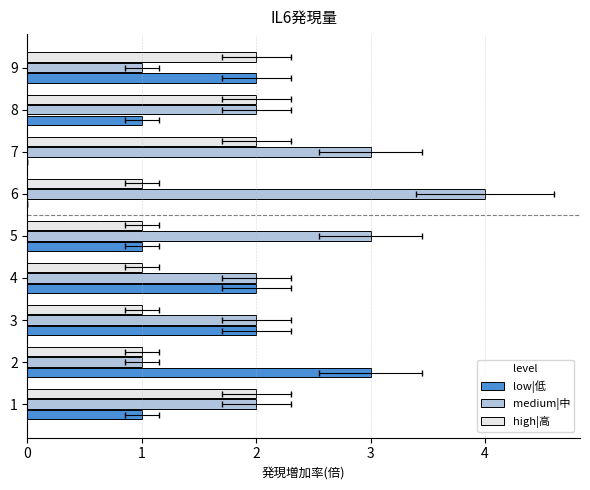

How many distinct data groups are displayed?

3